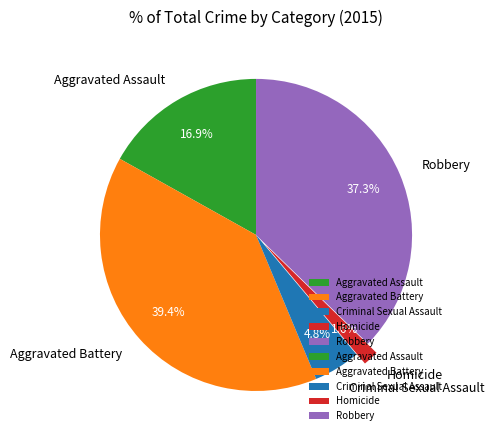

Is it true that Aggravated Assault is 17% of the pie?

True